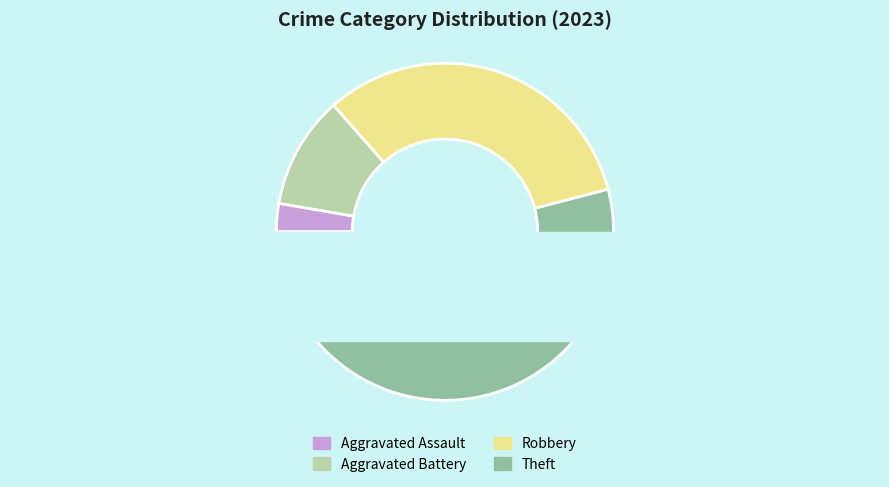

To the nearest percent, what is the combined percentage of Theft and Aggravated Assault?

57%